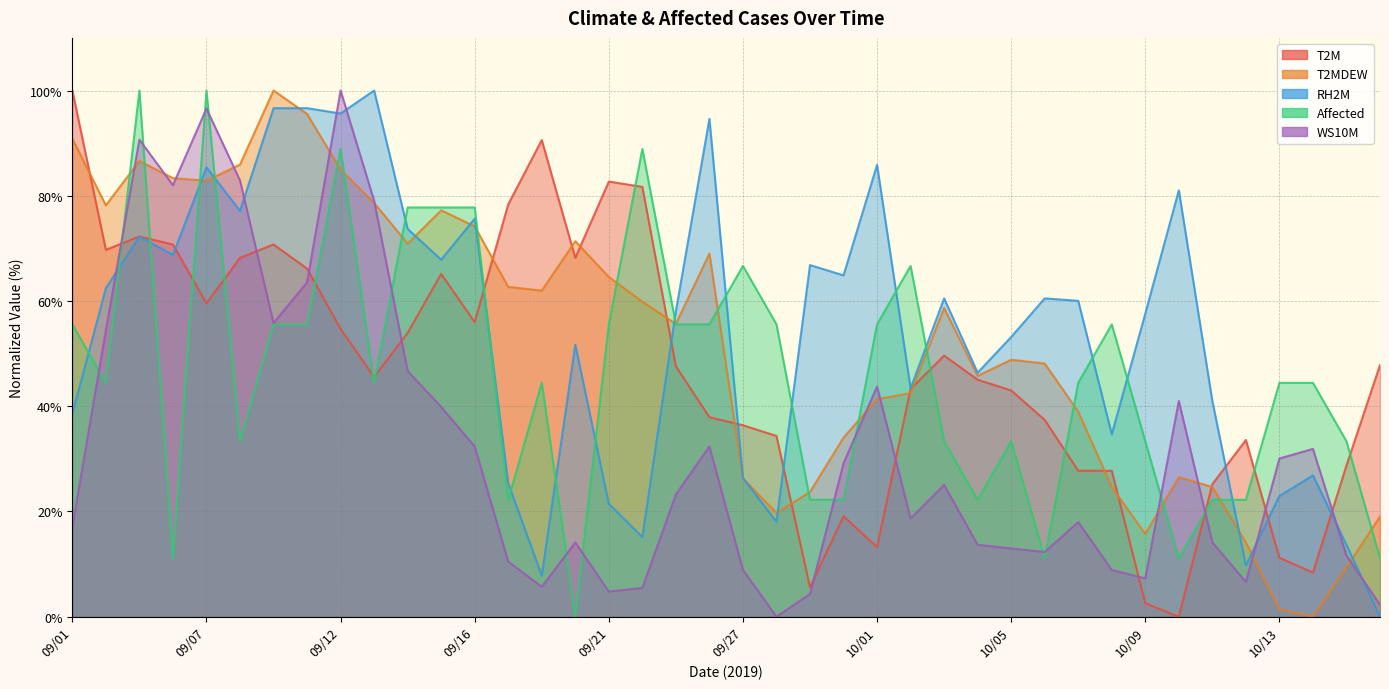

What is the sum of all WS10M values?

1277.7